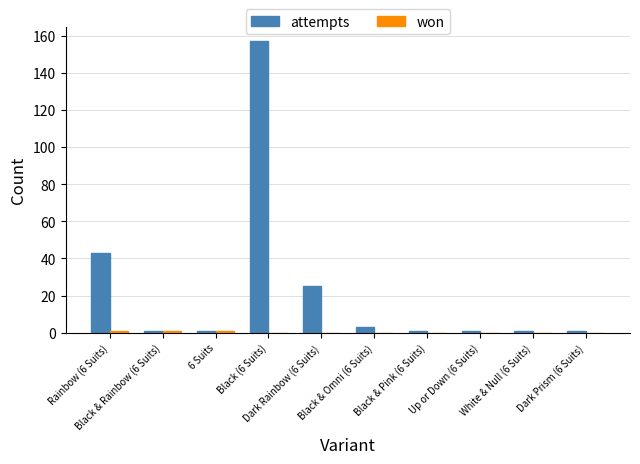

What is the sum of all attempts values?

234